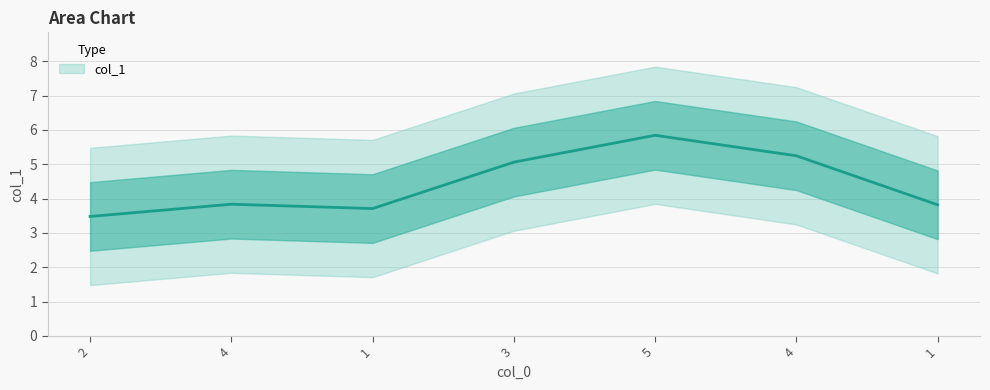

The value at 4 is 5. True or false?

True